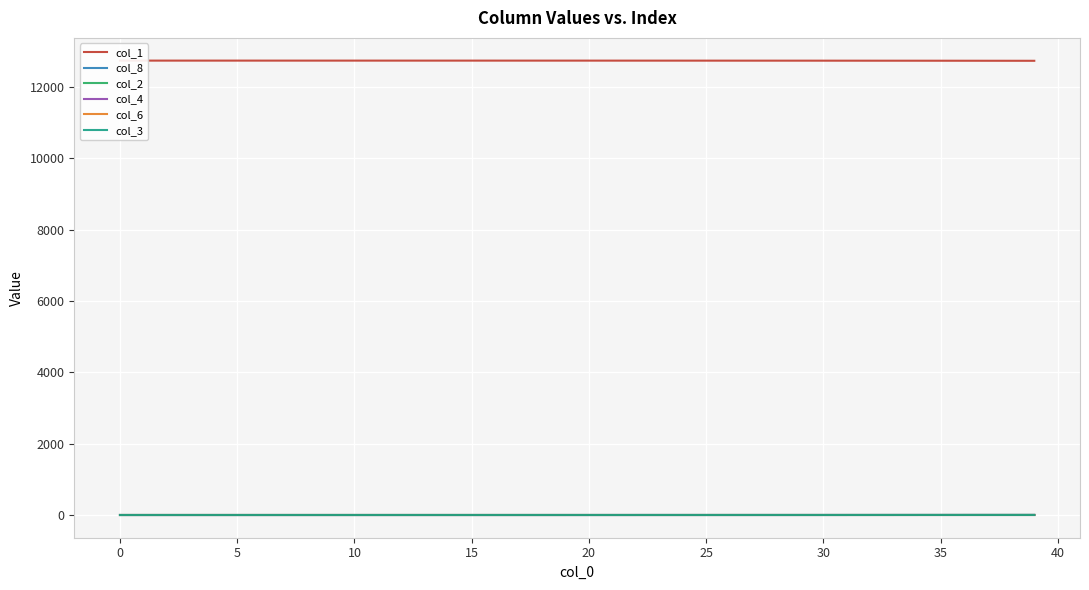

True or false: col_1 and col_3 cross at least once.

False